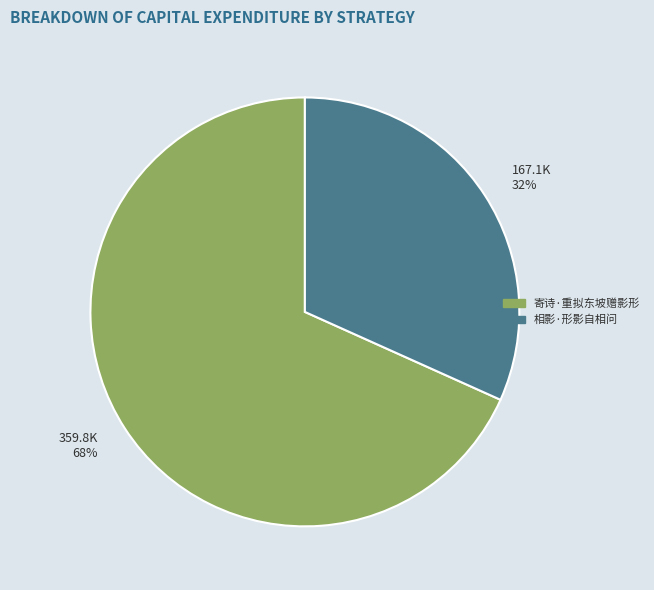

Rank the categories by value from highest to lowest.

寄诗·重拟东坡赠影形, 相影·形影自相问